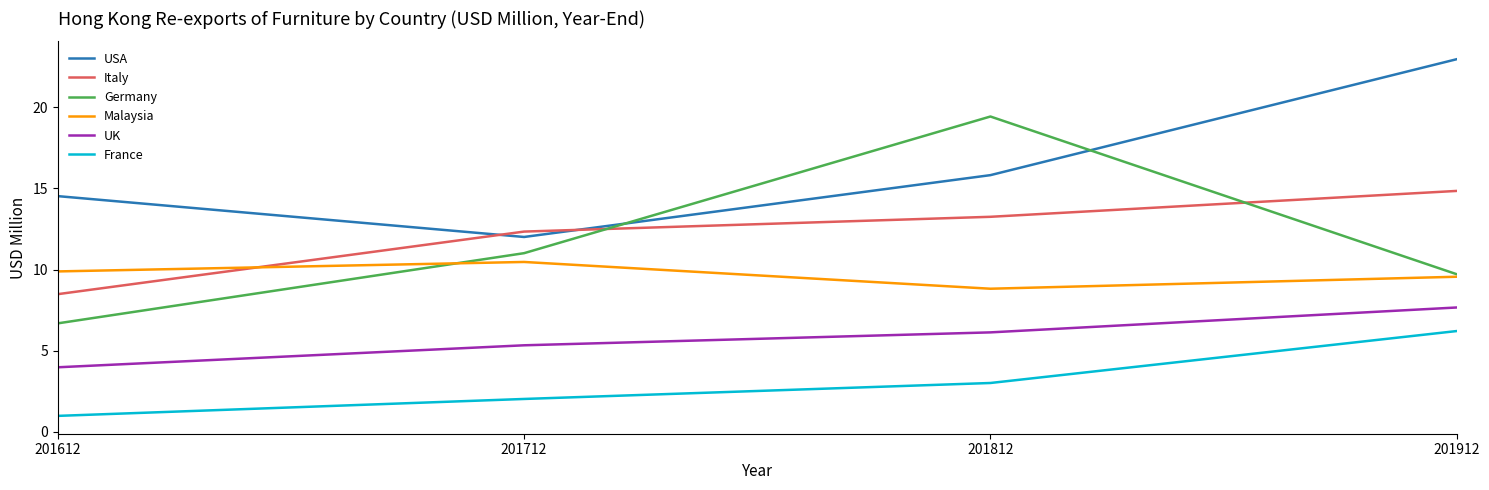

Where is France nearest to the value 3?

201812